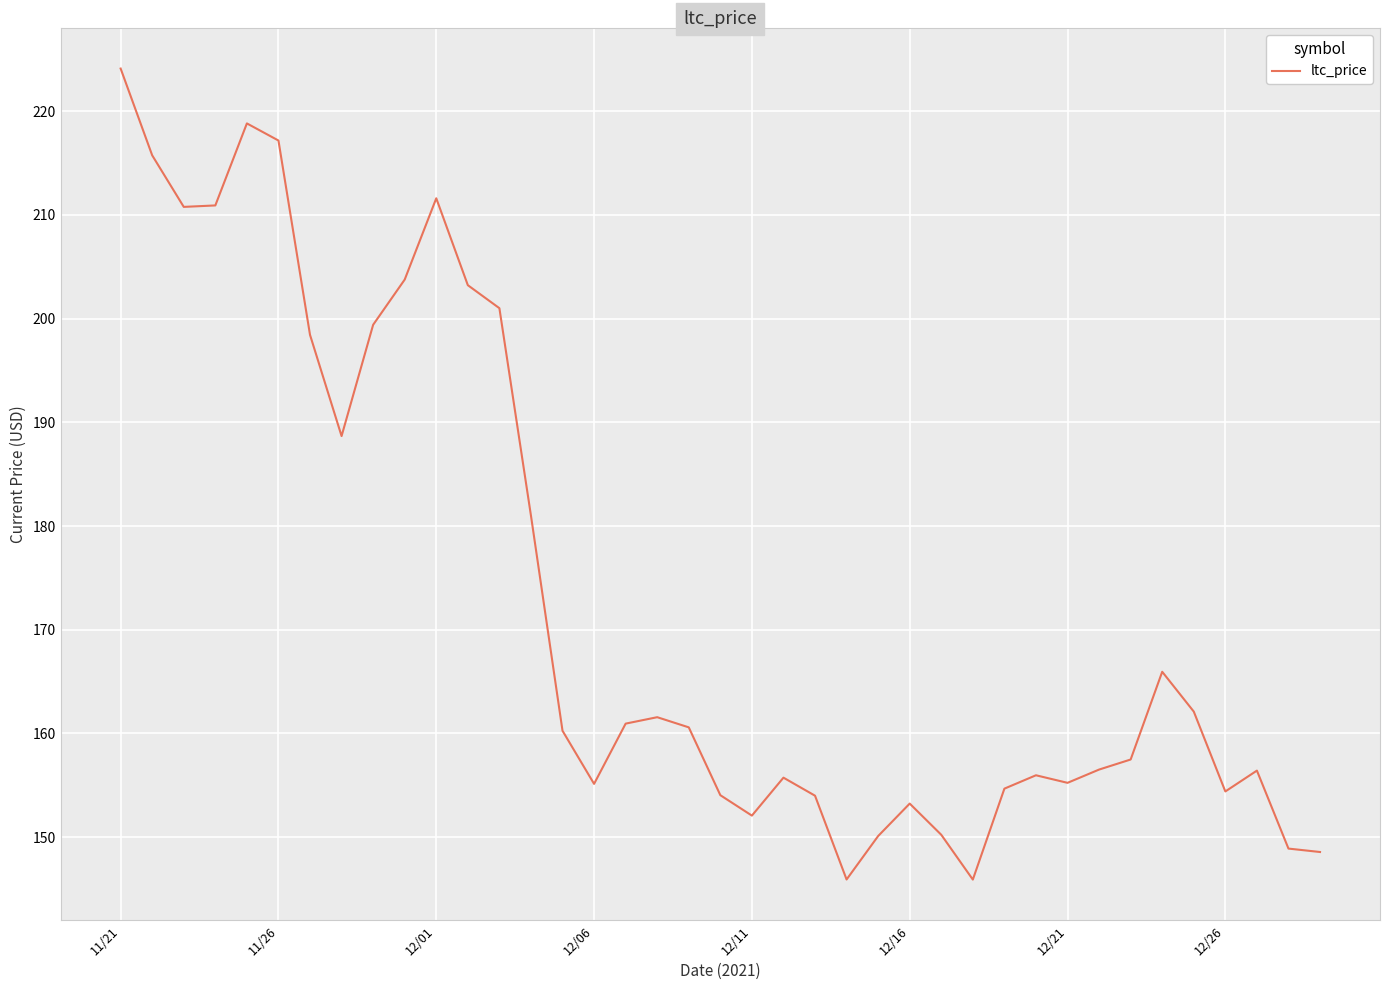

What is the smallest value displayed?

145.9